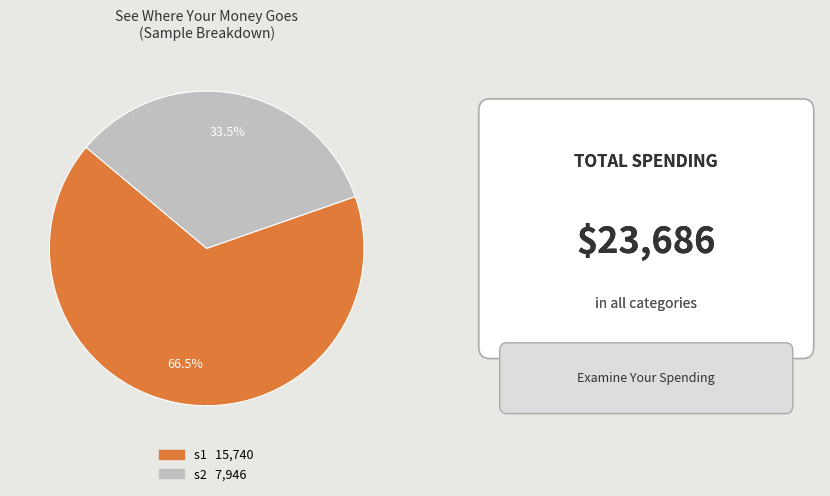

What is the majority slice?

s1